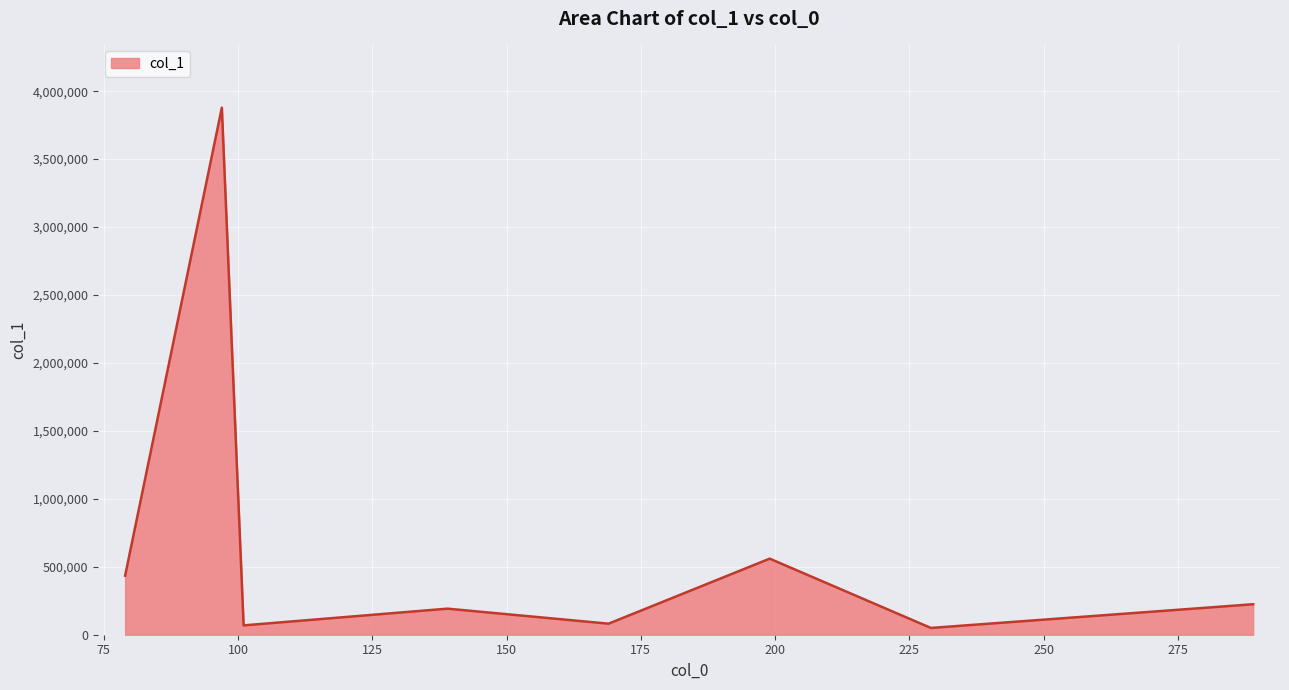

What is the greatest value displayed?

3878605.0